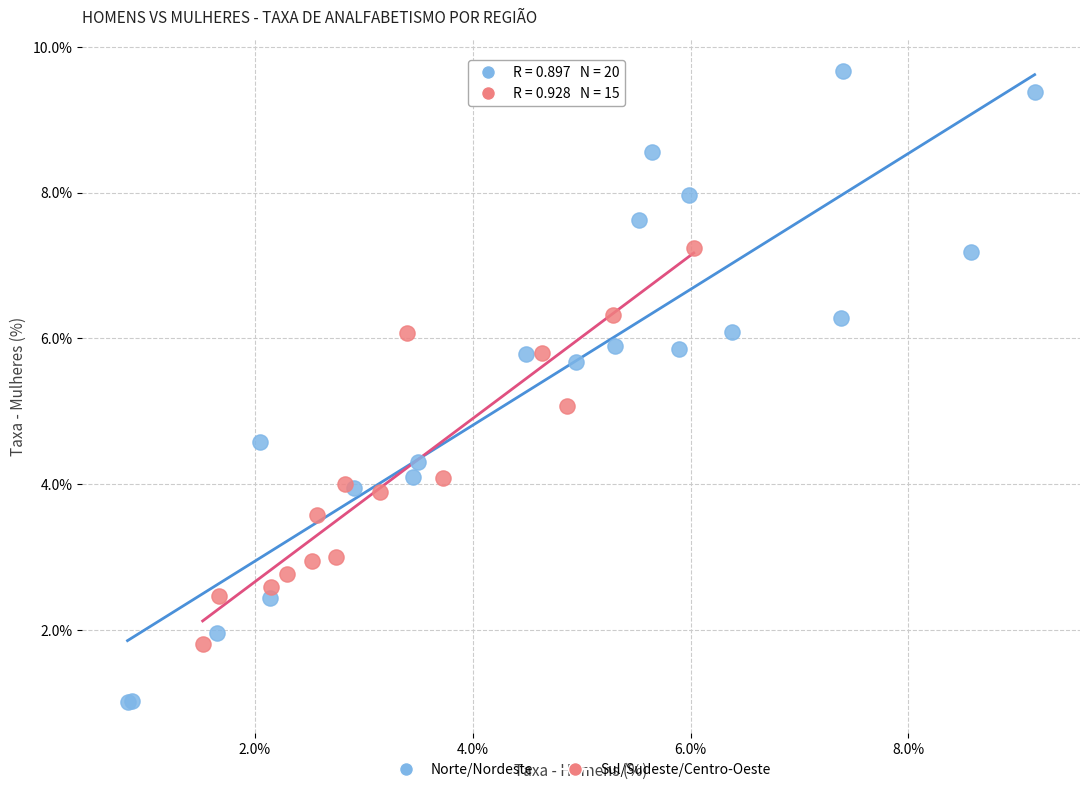

Which series has the widest spread of Y values?

Norte/Nordeste